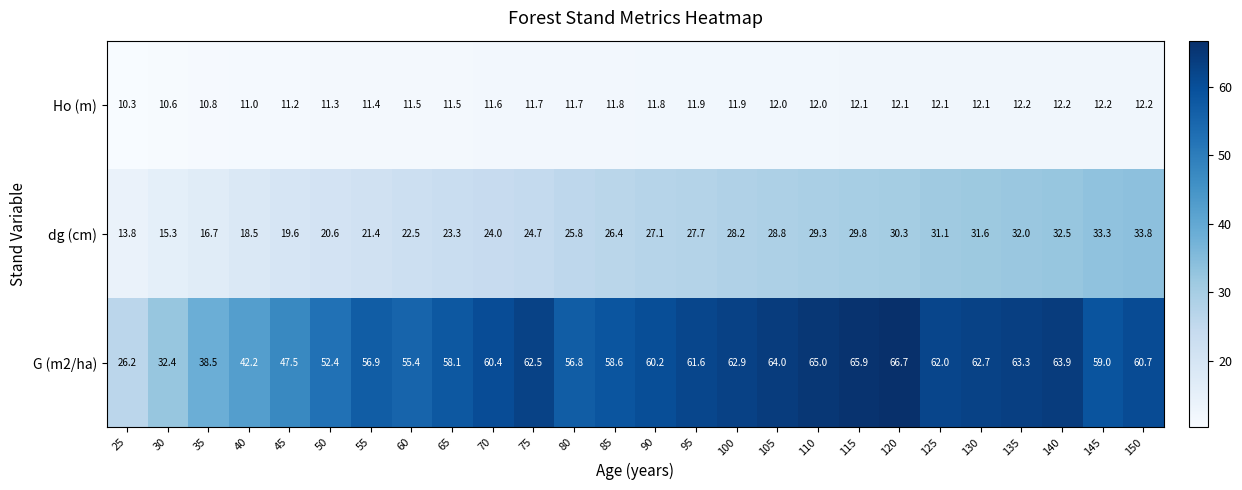

Which series changed the most between 25 and 50?

G (m2/ha)